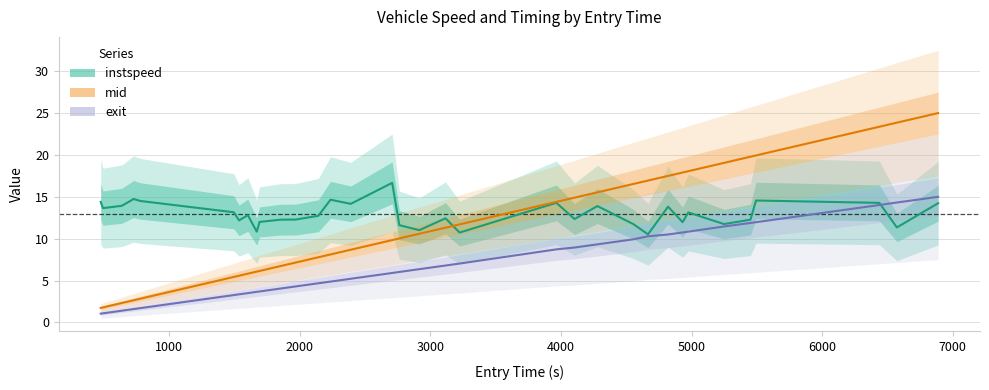

How many series are shown in this chart?

3